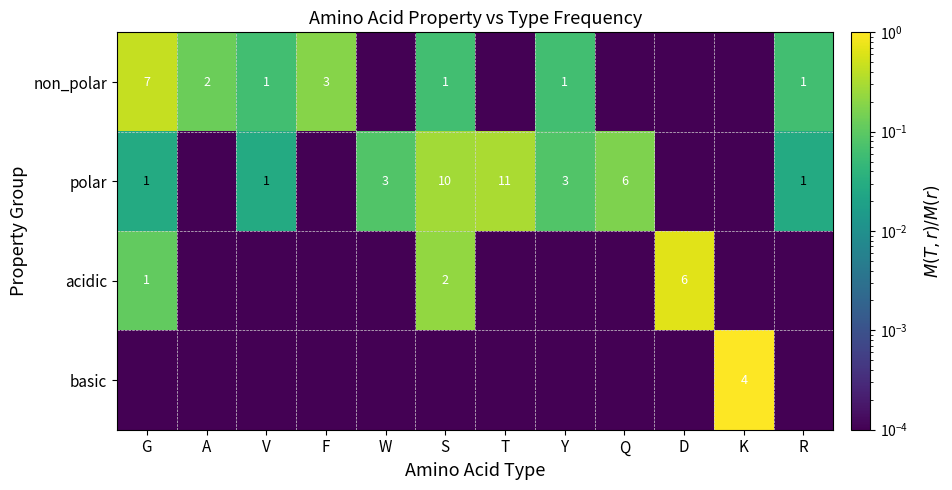

Is it true that non_polar equals 3.0 at F?

True